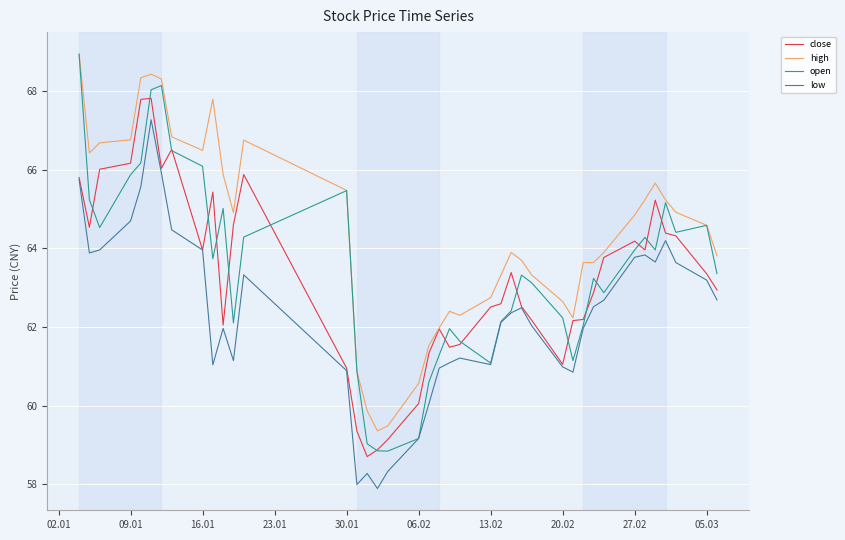

What is the smallest value displayed?

57.9